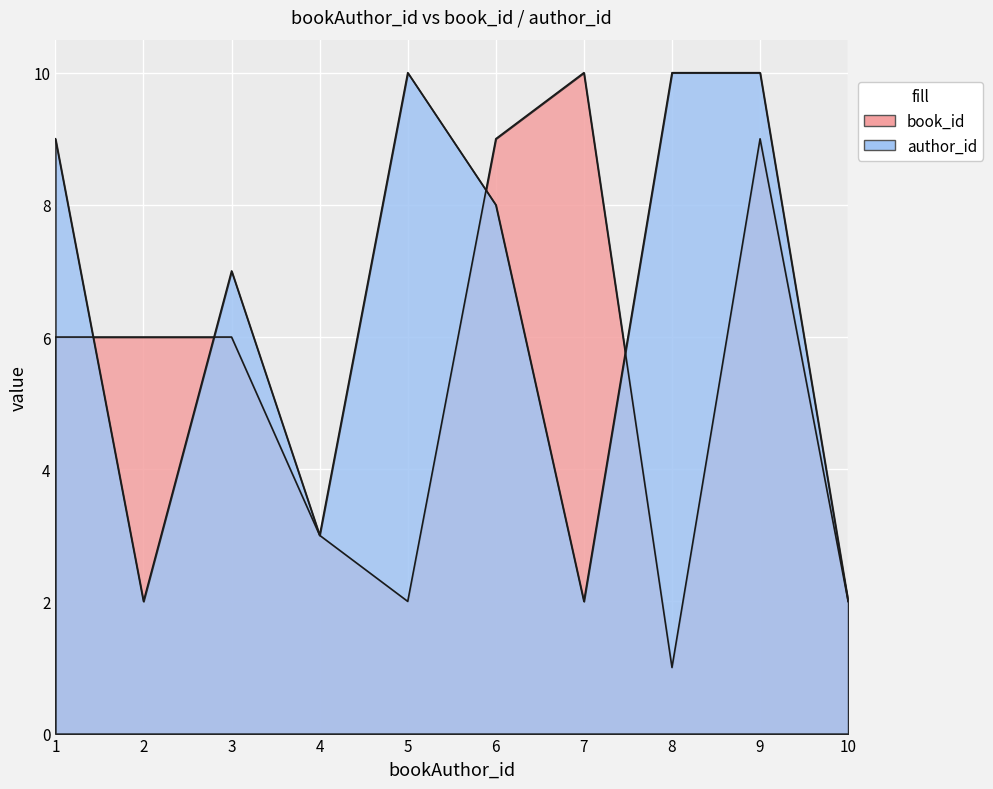

List the series in order of their overall mean, highest first.

author_id, book_id